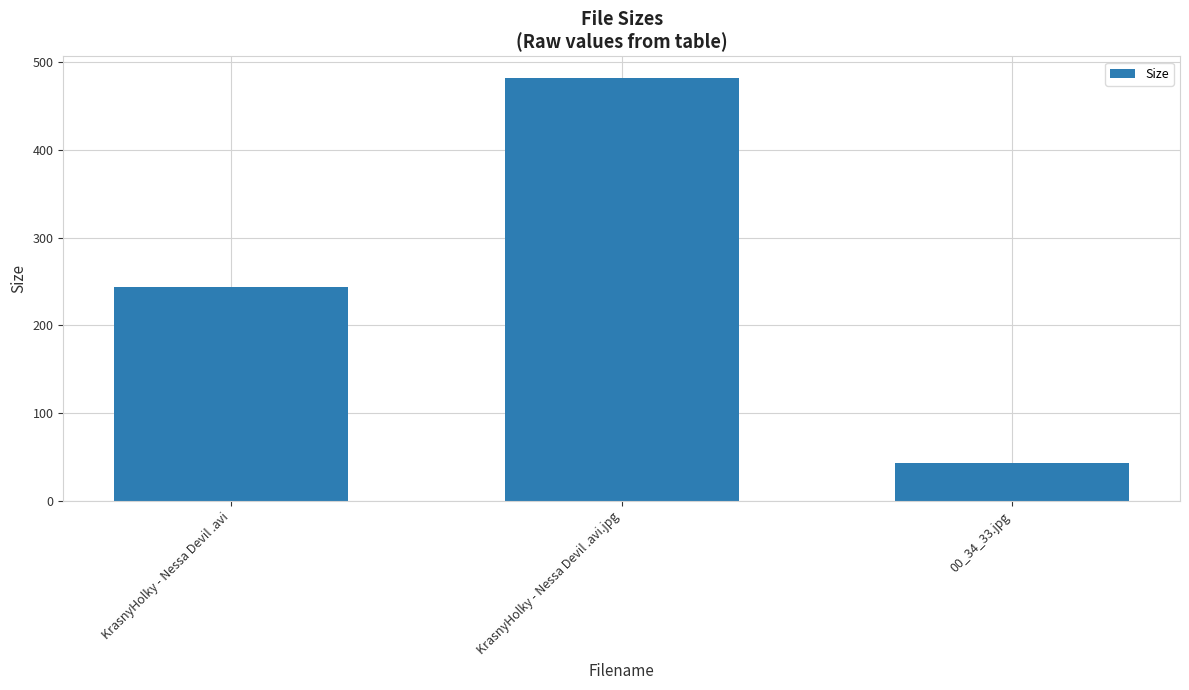

Rank the categories by value from highest to lowest.

KrasnyHolky - Nessa Devil .avi.jpg, KrasnyHolky - Nessa Devil .avi, 00_34_33.jpg